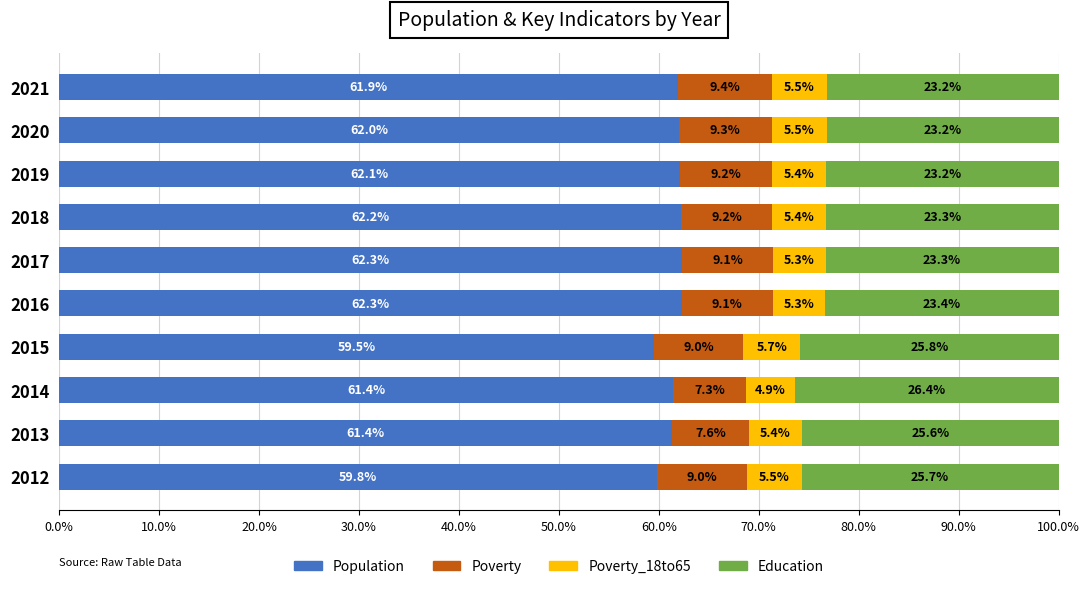

Is it true that Population equals 62.3 at 2017?

True